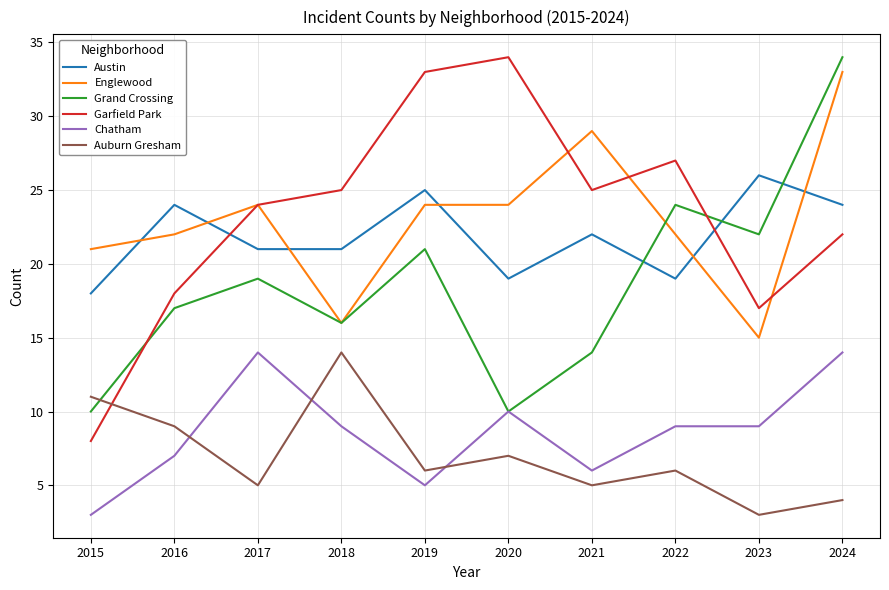

True or false: Auburn Gresham and Austin intersect in this chart.

False